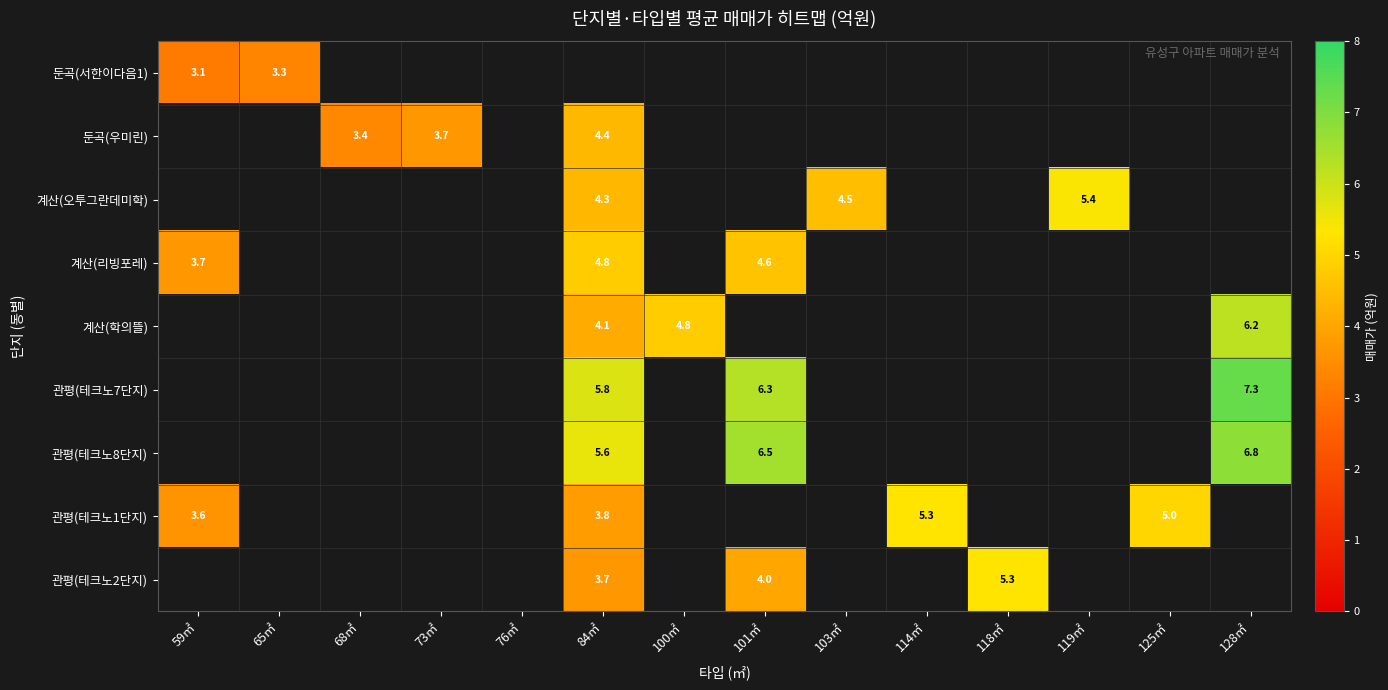

At how many categories does at least one series exceed 6?

2